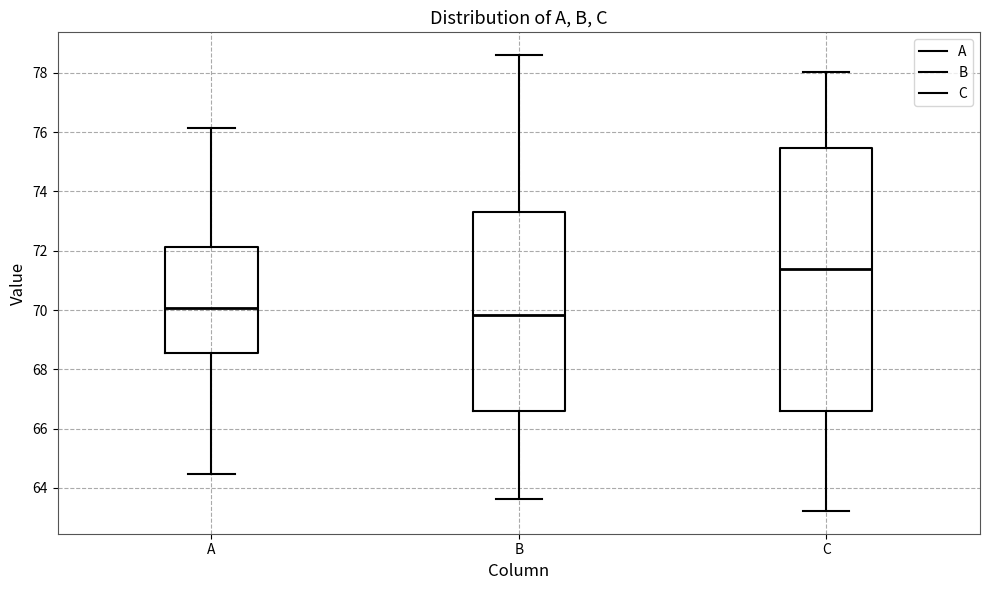

Which box is the tallest, from its lower edge to its upper edge?

C